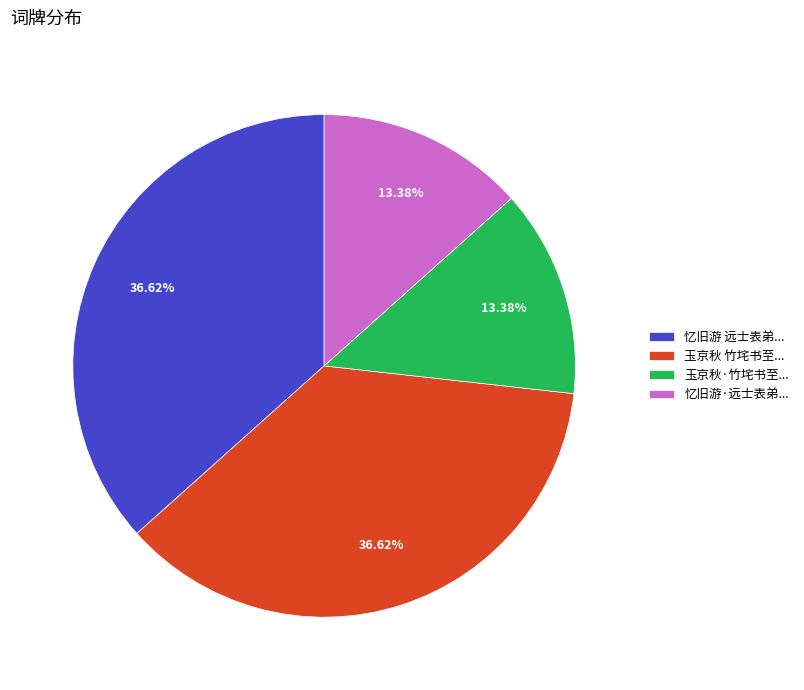

Approximately how many times larger is the value at 玉京秋·竹垞书至... compared to 玉京秋 竹垞书至...?

0.4